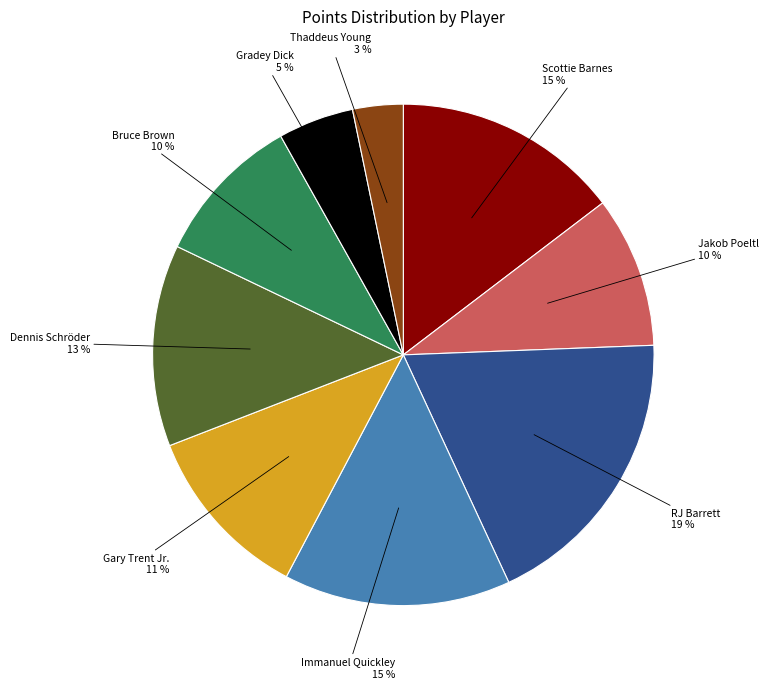

Which has a higher value, Immanuel Quickley or Jakob Poeltl?

Immanuel Quickley